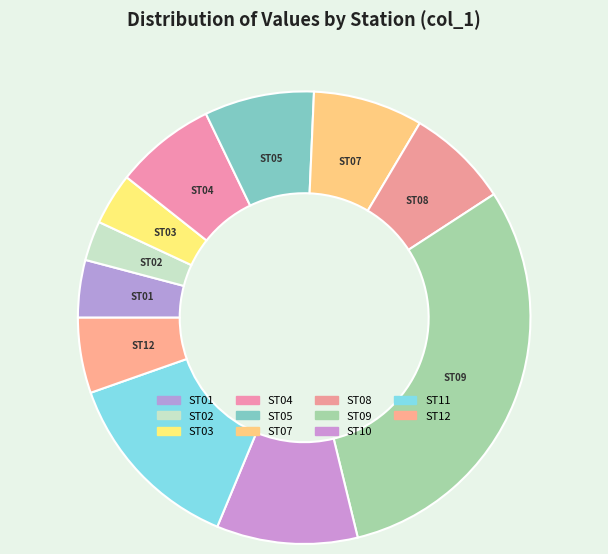

To the nearest percent, what portion does ST11 represent?

13%